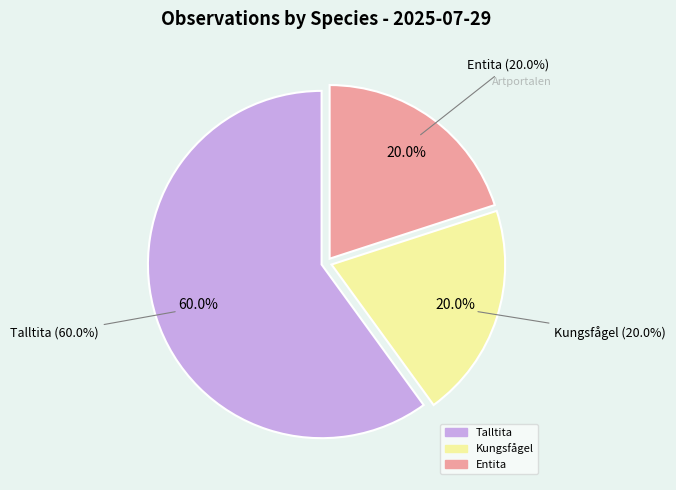

Is it true that Kungsfågel is 20% of the pie?

True